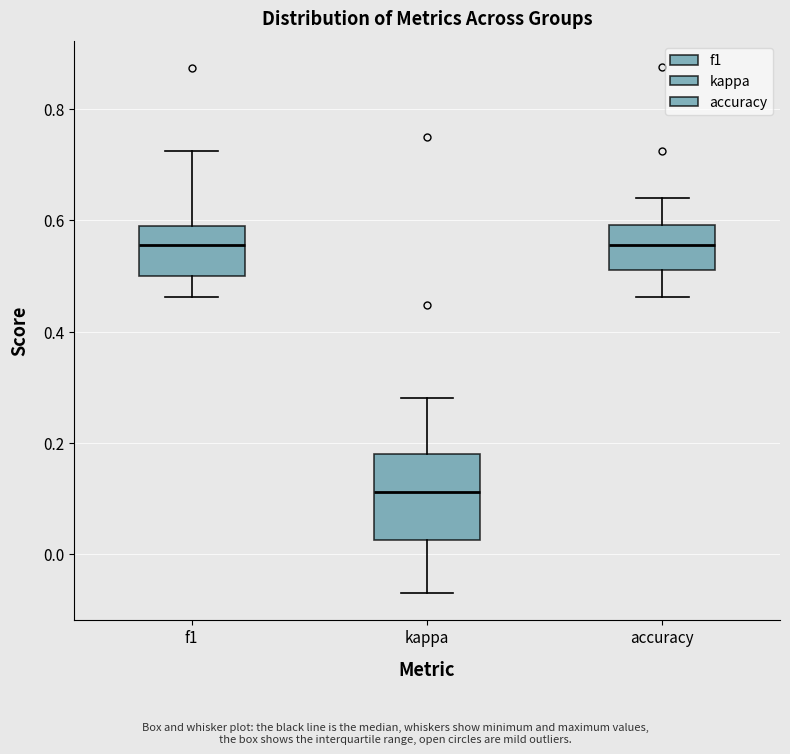

Which box's median line is the lowest?

kappa